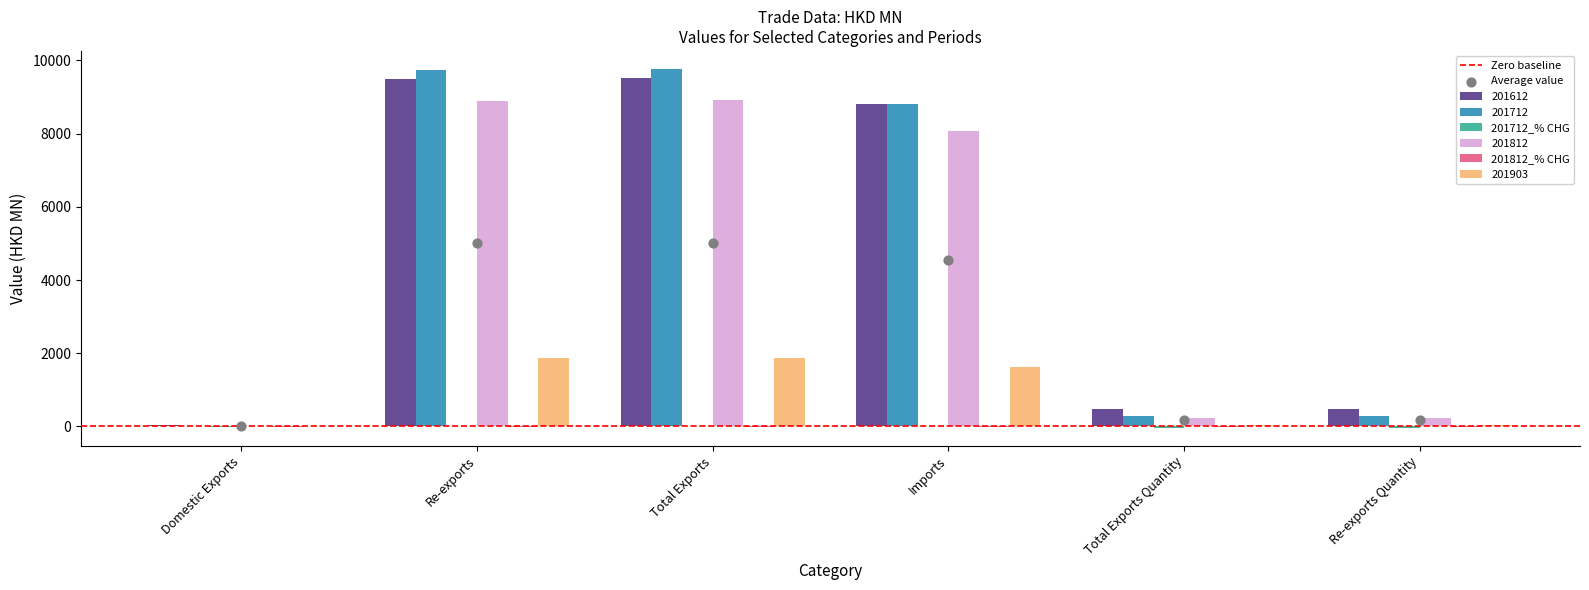

What are all the series names shown in the legend?

201612, 201712, 201712_% CHG, 201812, 201812_% CHG, 201903